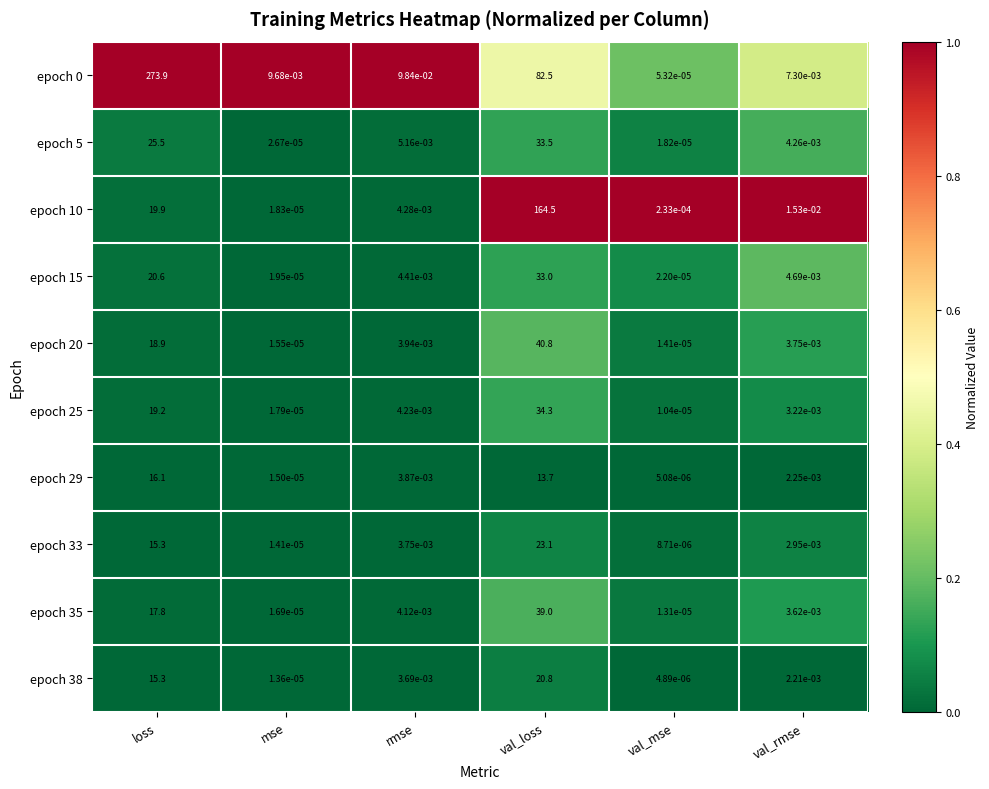

Which label corresponds to the largest value in the chart?

loss